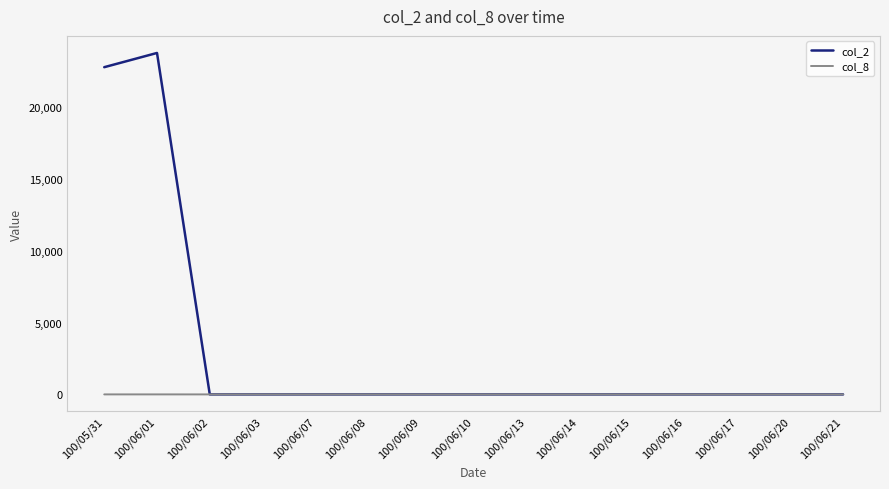

Which series has the largest range (max minus min)?

col_2